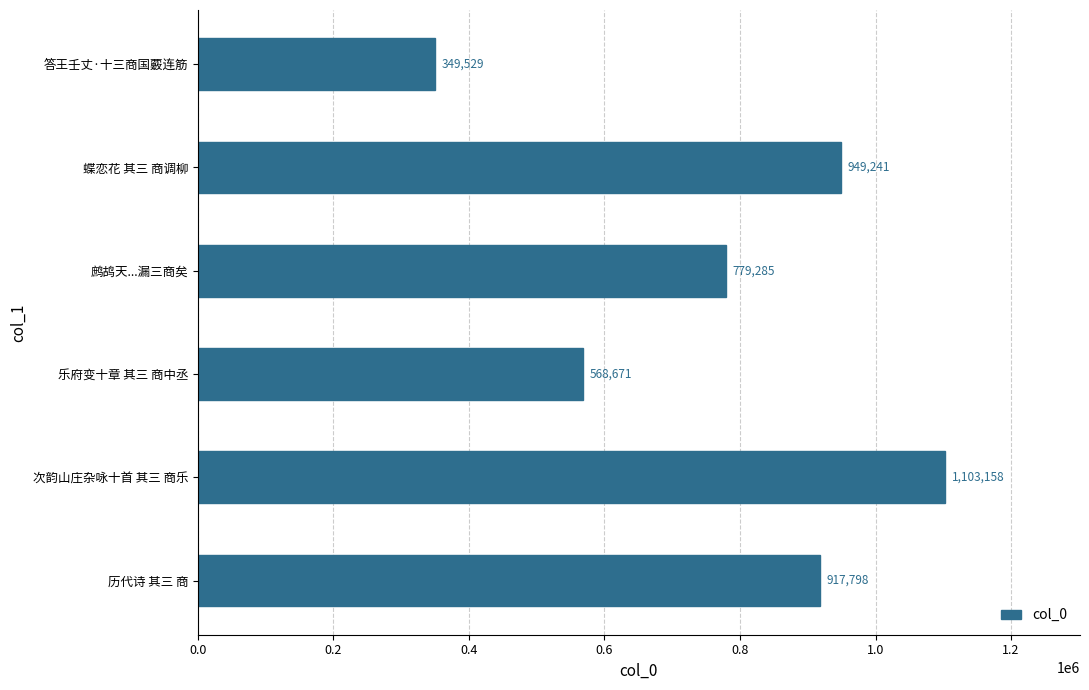

Reading top to bottom, transcribe all the data shown in this chart.

349529	949241	779285	568671	1103158	917798